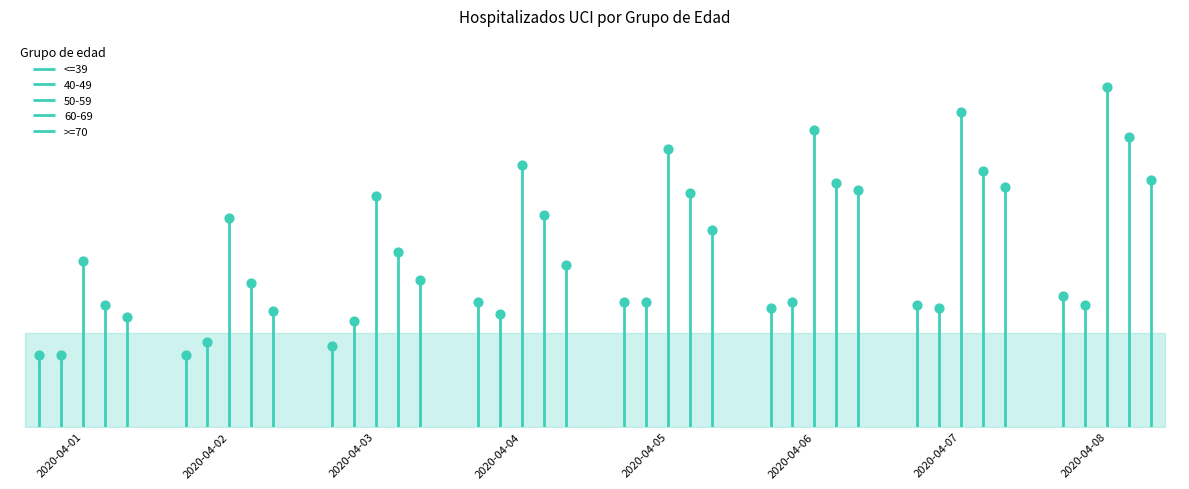

Is the value of <=39 at 2020-04-06 greater than the value of 40-49 at 2020-04-06?

No